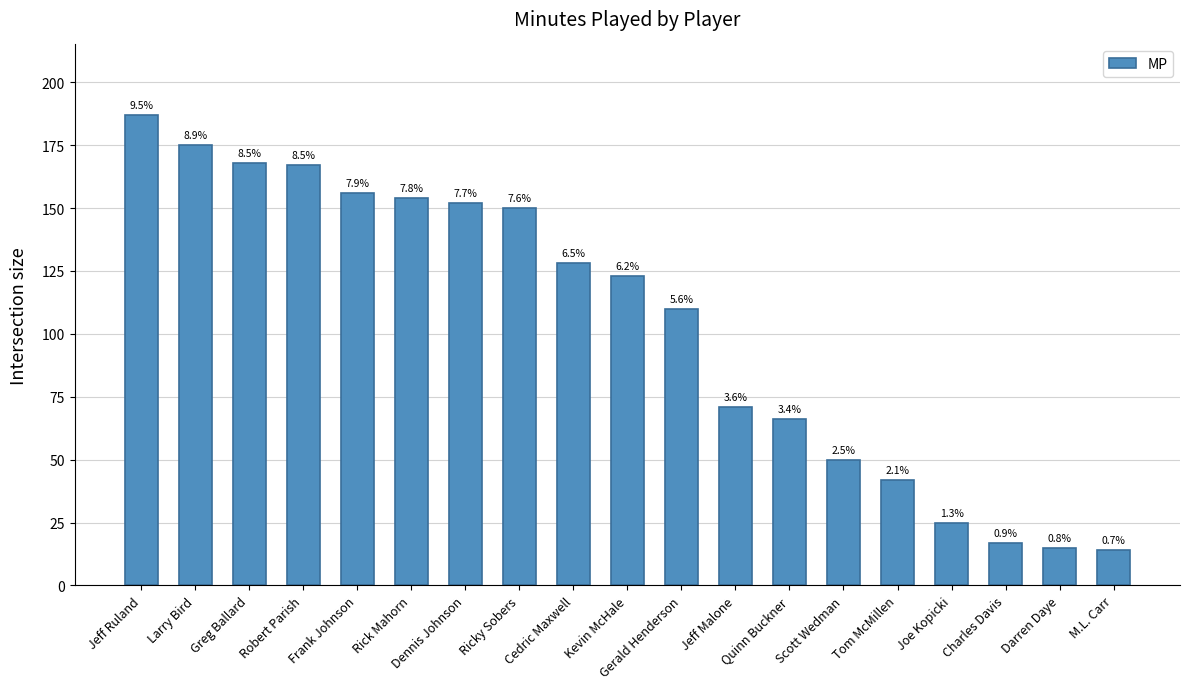

The chart shows a value of 6 at Joe Kopicki. True or false?

False